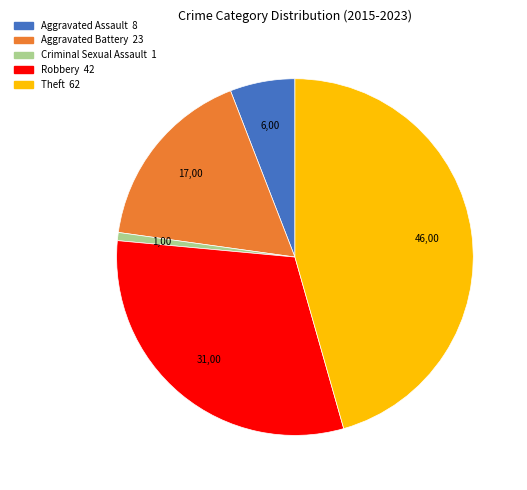

What is the ratio of the value at Robbery to the value at Aggravated Battery?

1.8